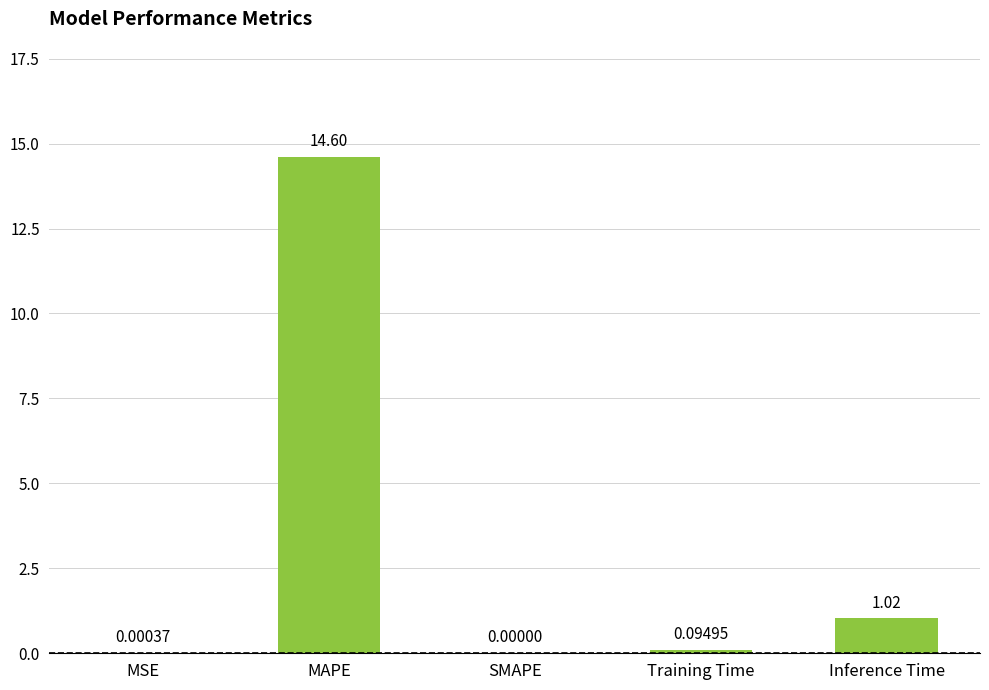

Count the number of values greater than 0.

4